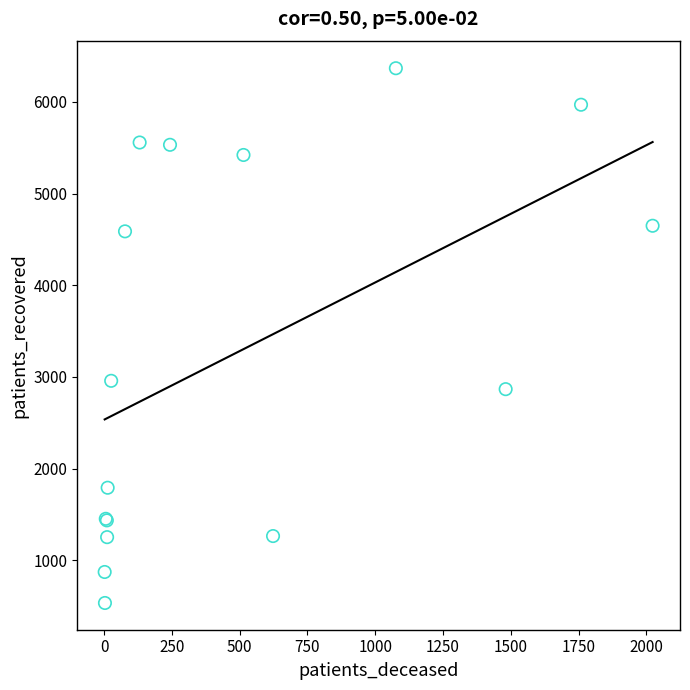

What Y value in the scatter plot is closest to 3451?

2958